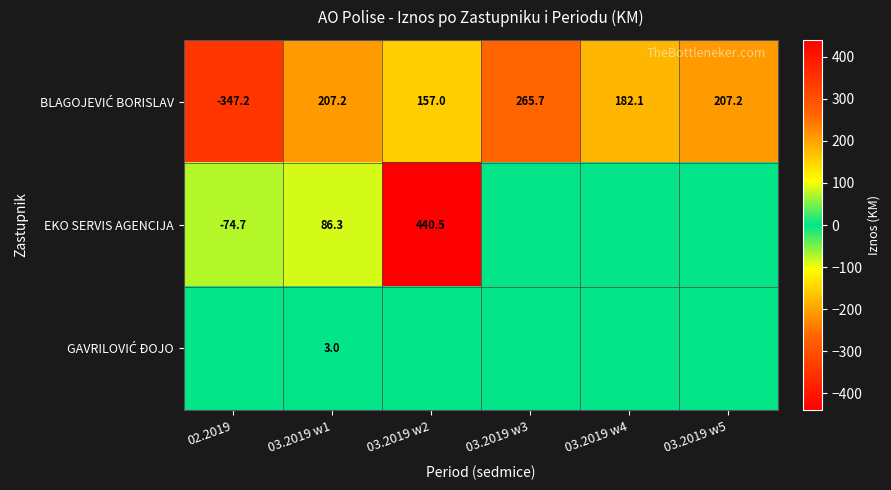

What is the sum of the EKO SERVIS AGENCIJA values at 03.2019 w1 and 02.2019?

11.6